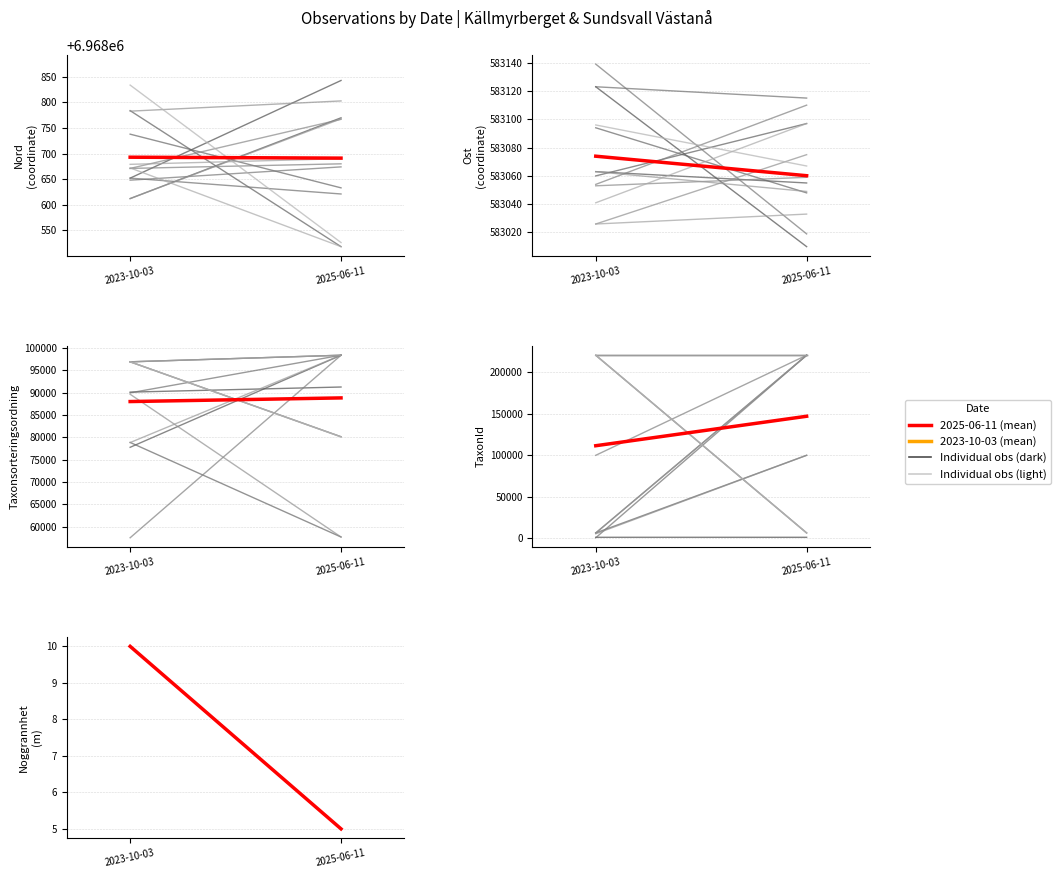

What is the average value of the Taxonsorteringsordning series?

90673